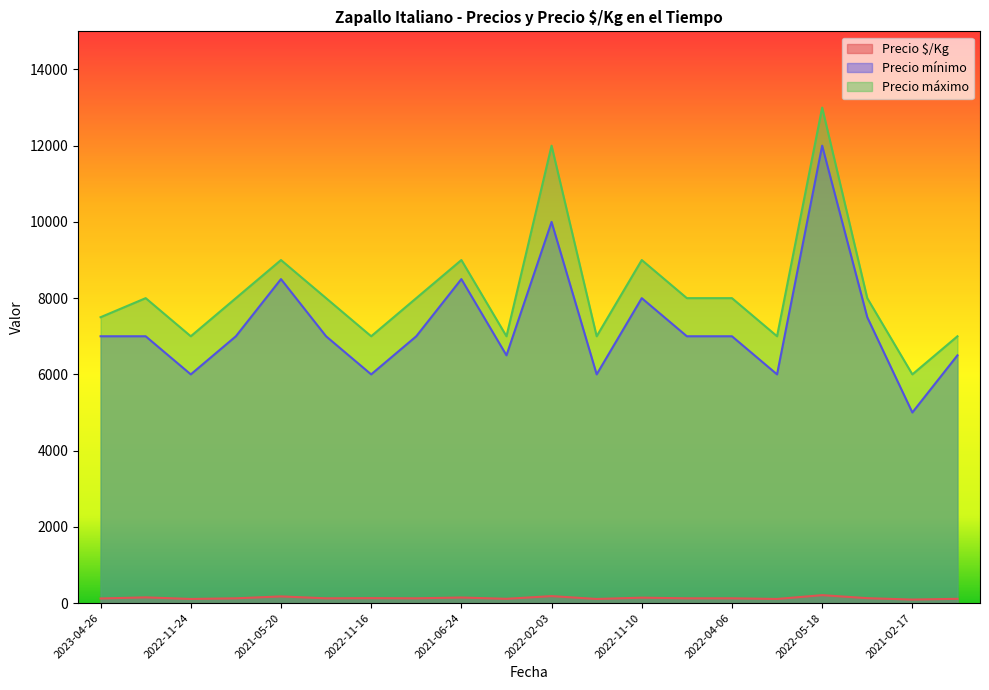

True or false: Precio $/Kg and Precio máximo intersect in this chart.

False